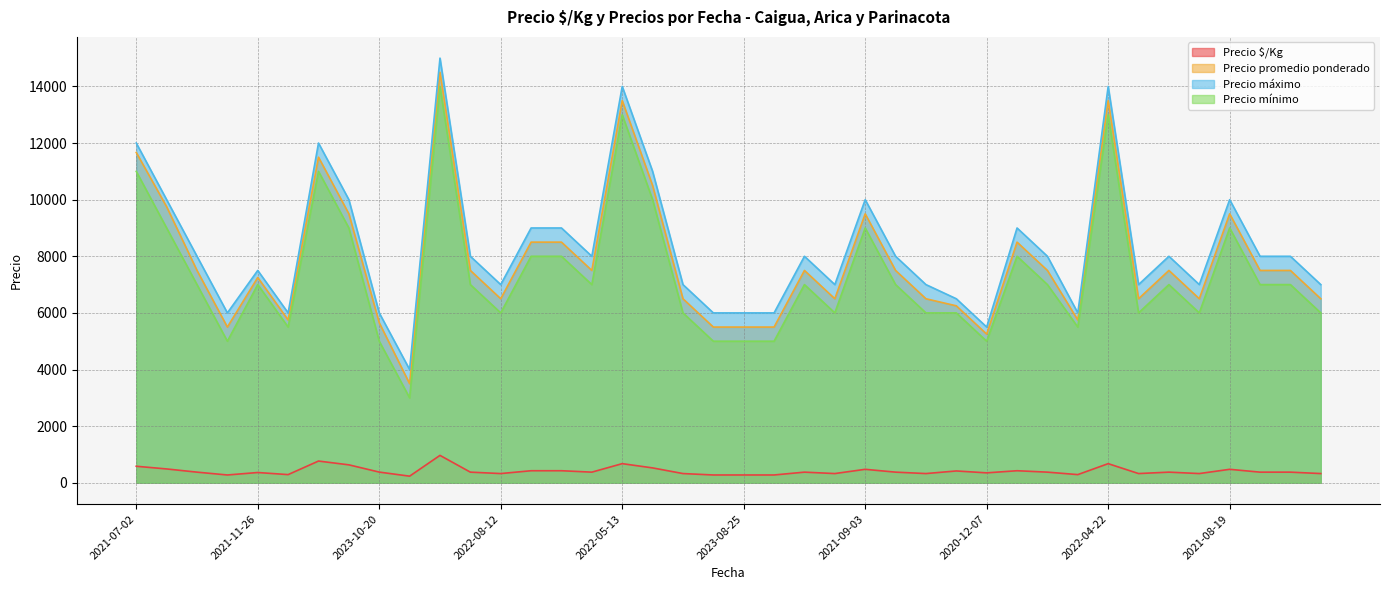

In Precio $/Kg, how many points are lower than both neighbors (excluding endpoints)?

11